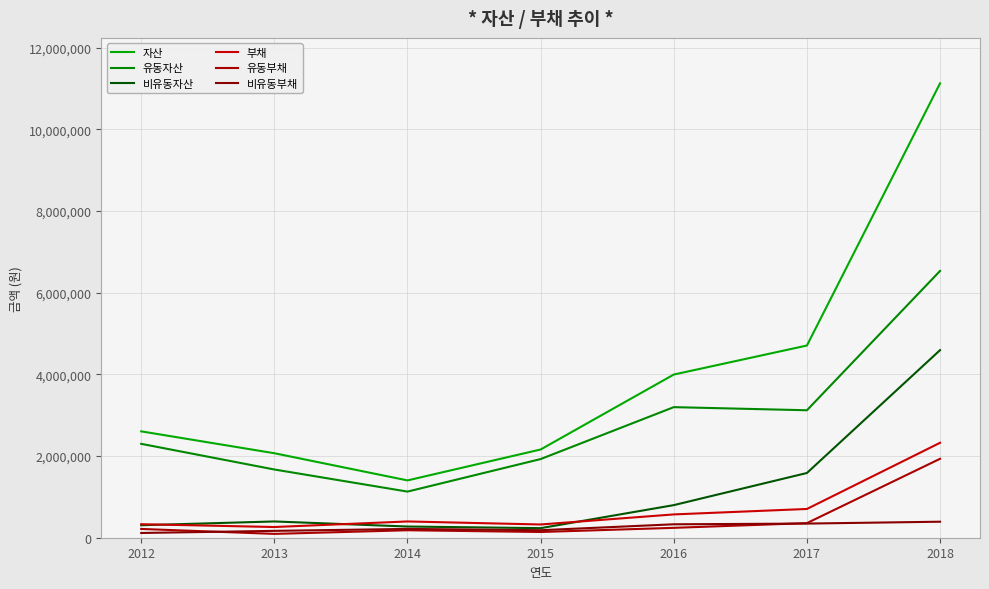

The 비유동자산 series shows 81522 at 2015. True or false?

False